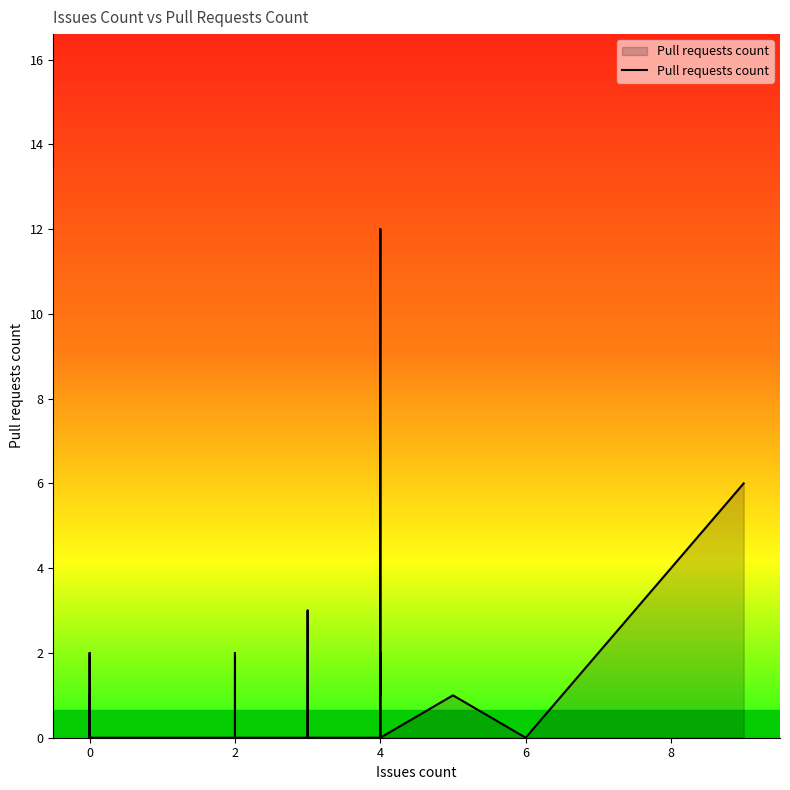

Reading right to left, extract all data points from this chart.

6	0	1	0	2	2	1	1	12	0	0	0	0	3	1	0	0	0	0	0	0	0	1	2	2	0	0	0	0	0	0	2	0	0	0	0	1	0	0	0